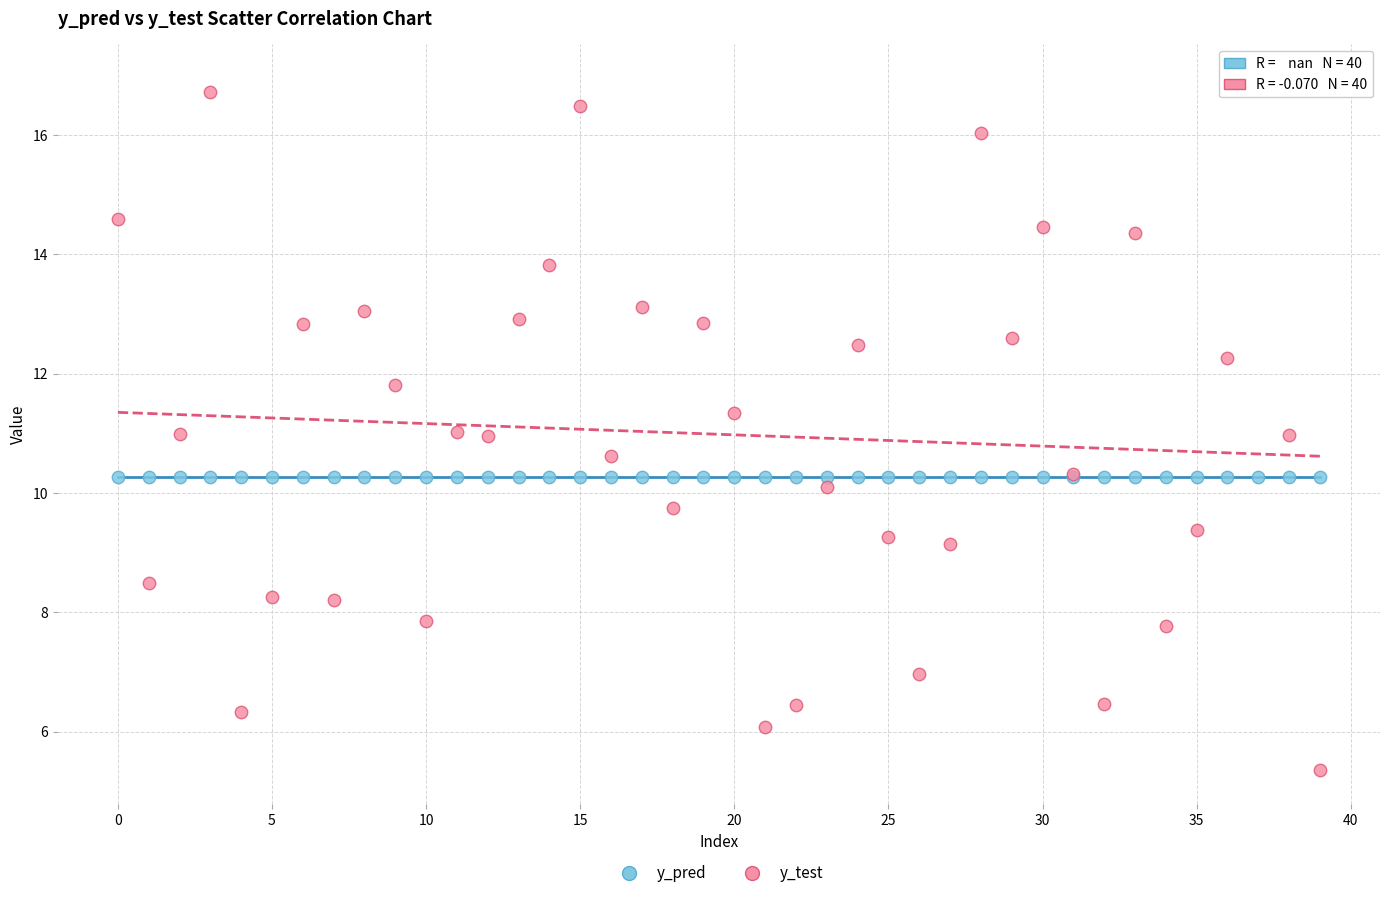

Which series contains the highest Y value?

y_test